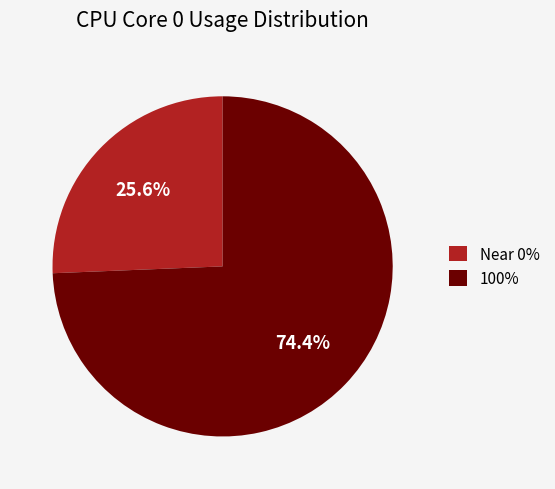

Which slice is the smallest?

Near 0%